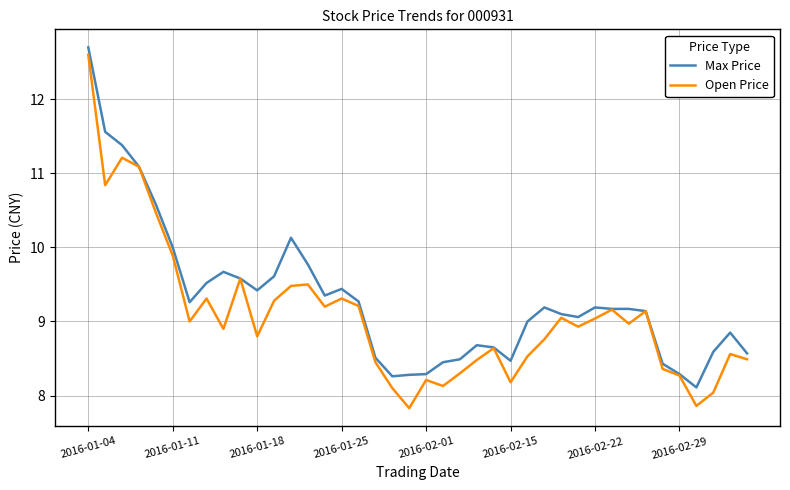

List the series in order of their overall mean, highest first.

Max Price, Open Price